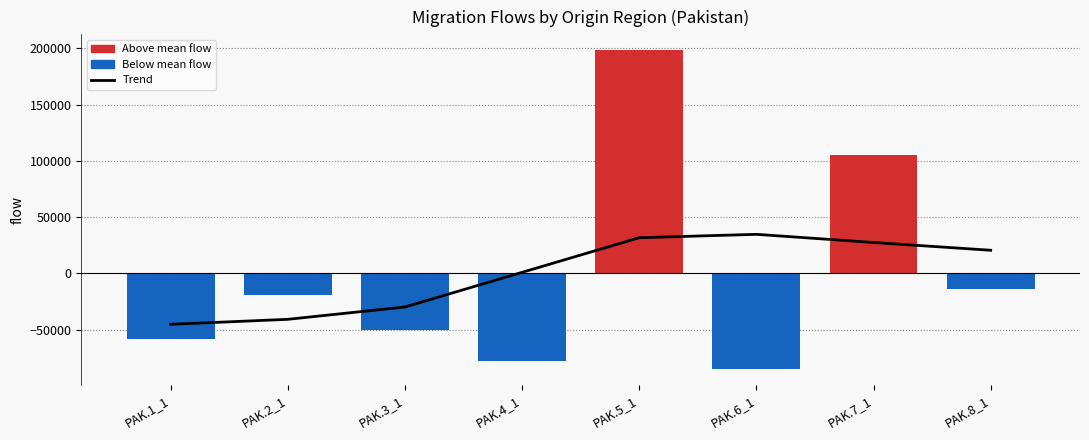

How many values are below 20614?

4